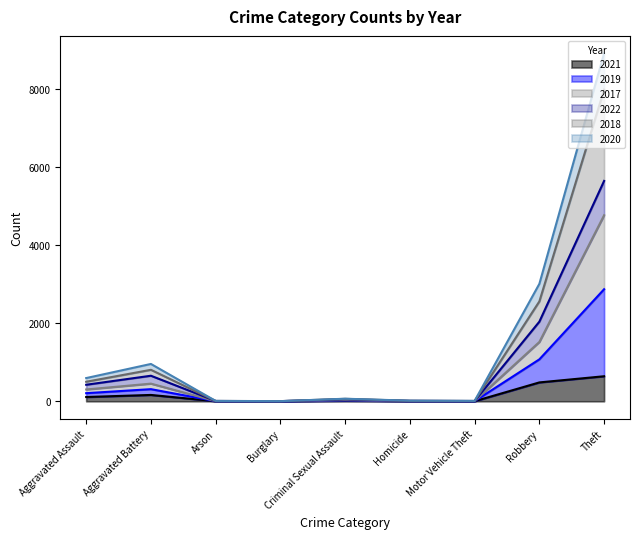

The 2018 series shows 66 at Criminal Sexual Assault. True or false?

True